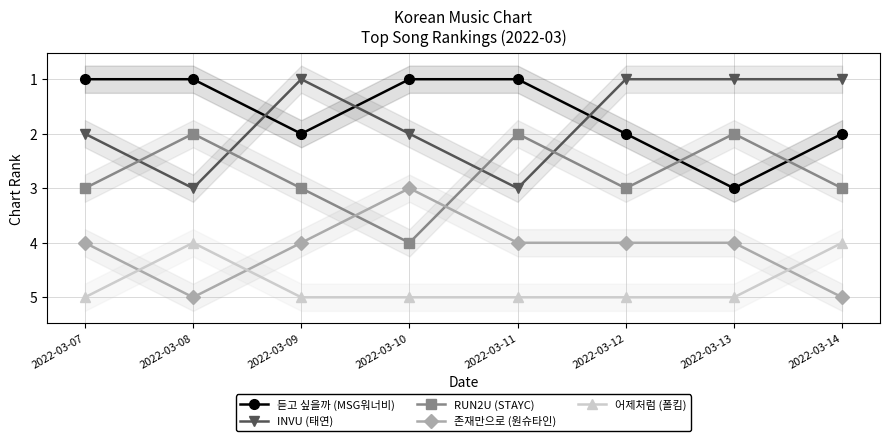

What is the sum of all 듣고 싶을까 (MSG워너비) values?

13